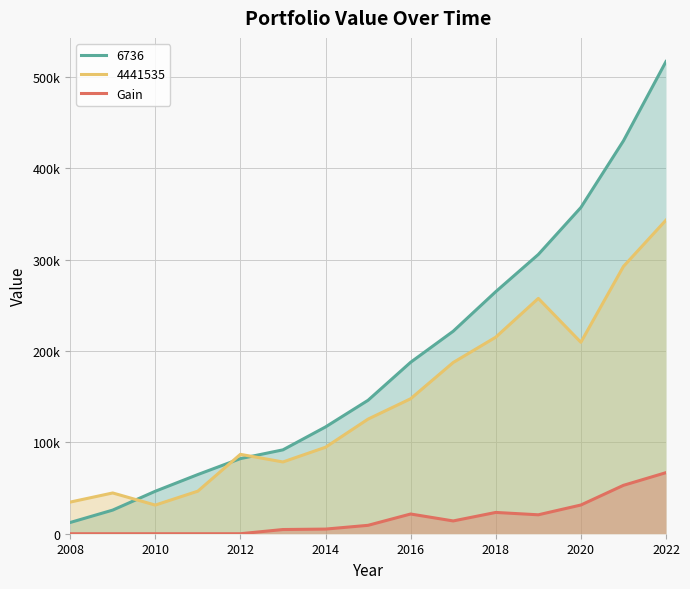

What are all the series names shown in the legend?

6736, 4441535, Gain